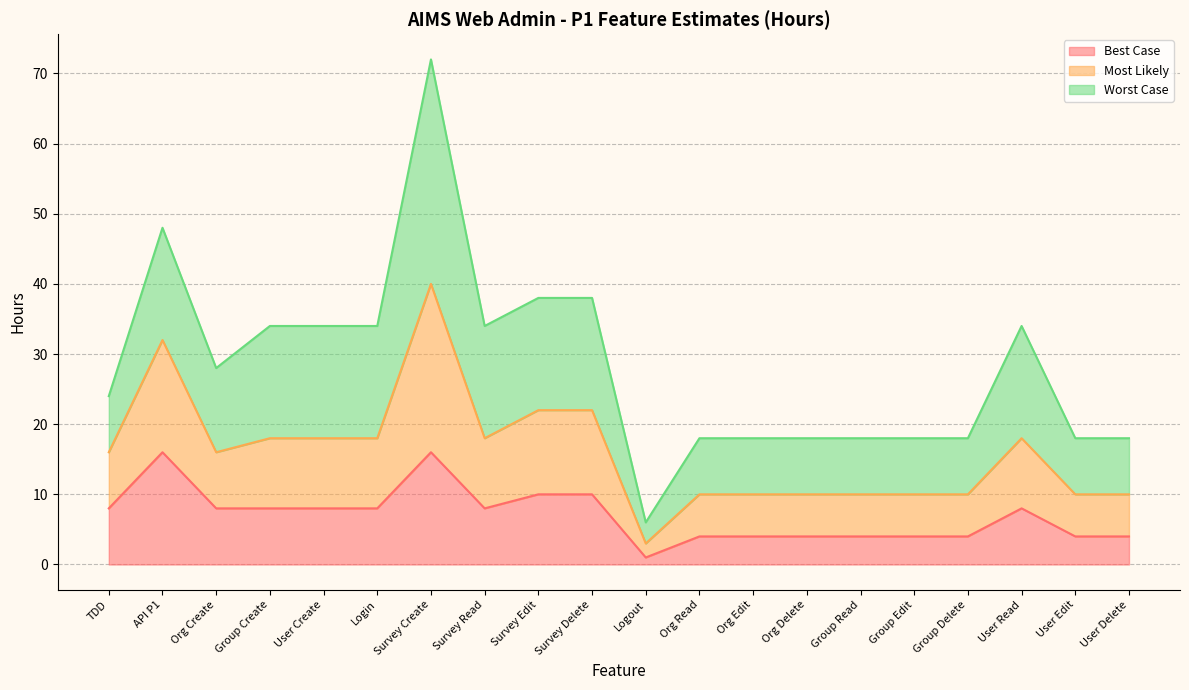

What position from the right is Survey Delete?

11